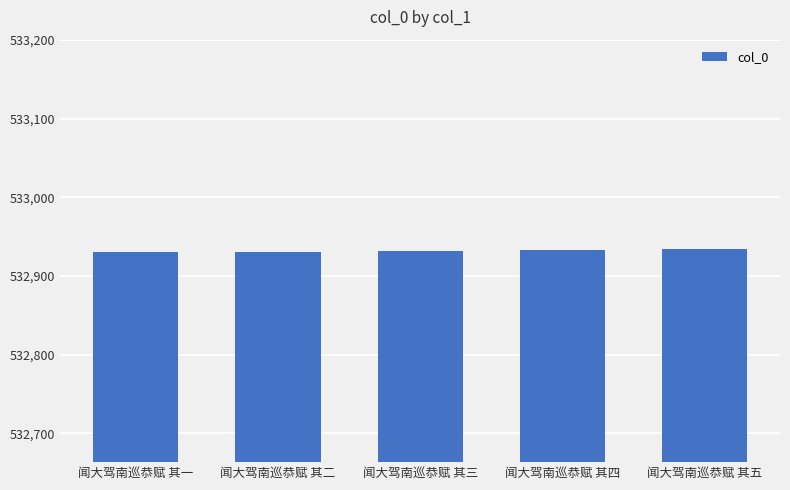

Does the chart contain stacked bars?

No